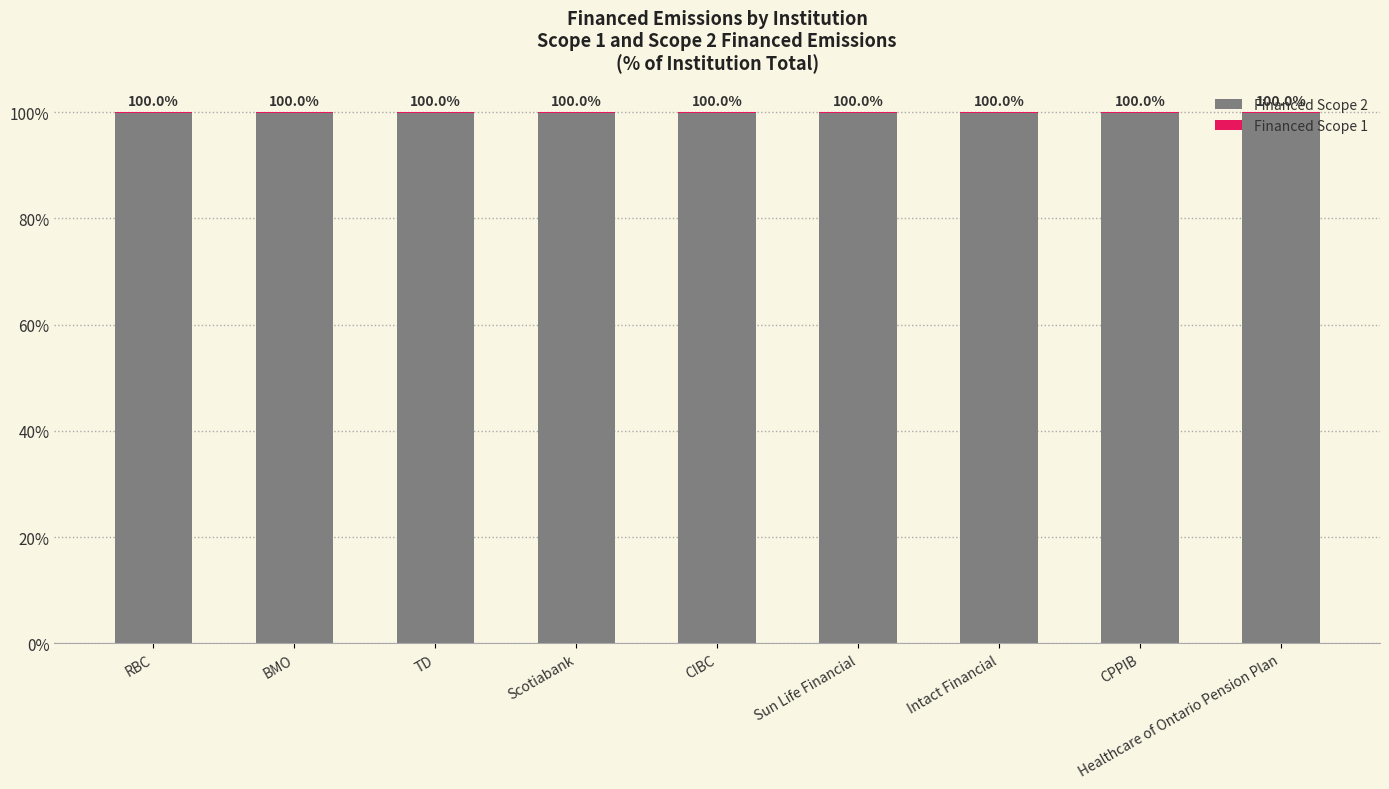

The value of Financed Scope 2 at RBC is 99.8. True or false?

True